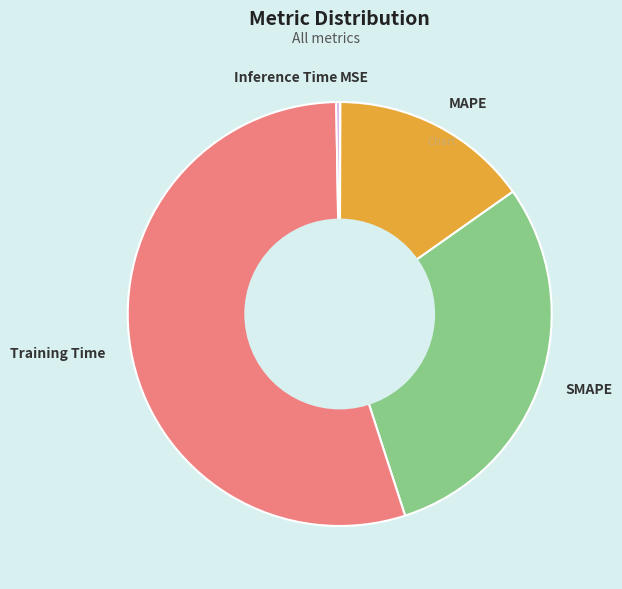

What is the largest slice in the pie chart?

Training Time